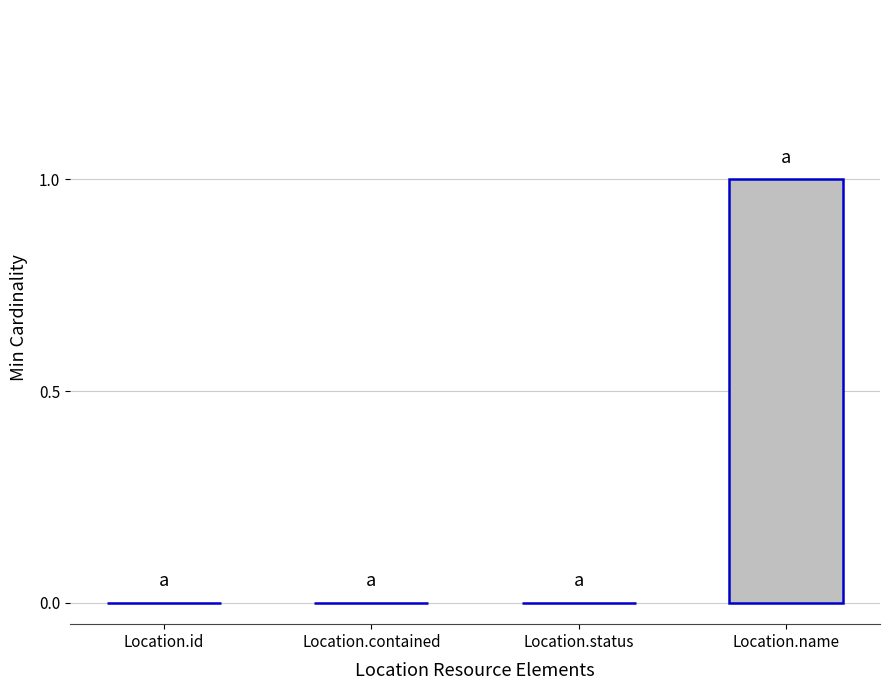

Which label corresponds to the largest value in the chart?

Location.name